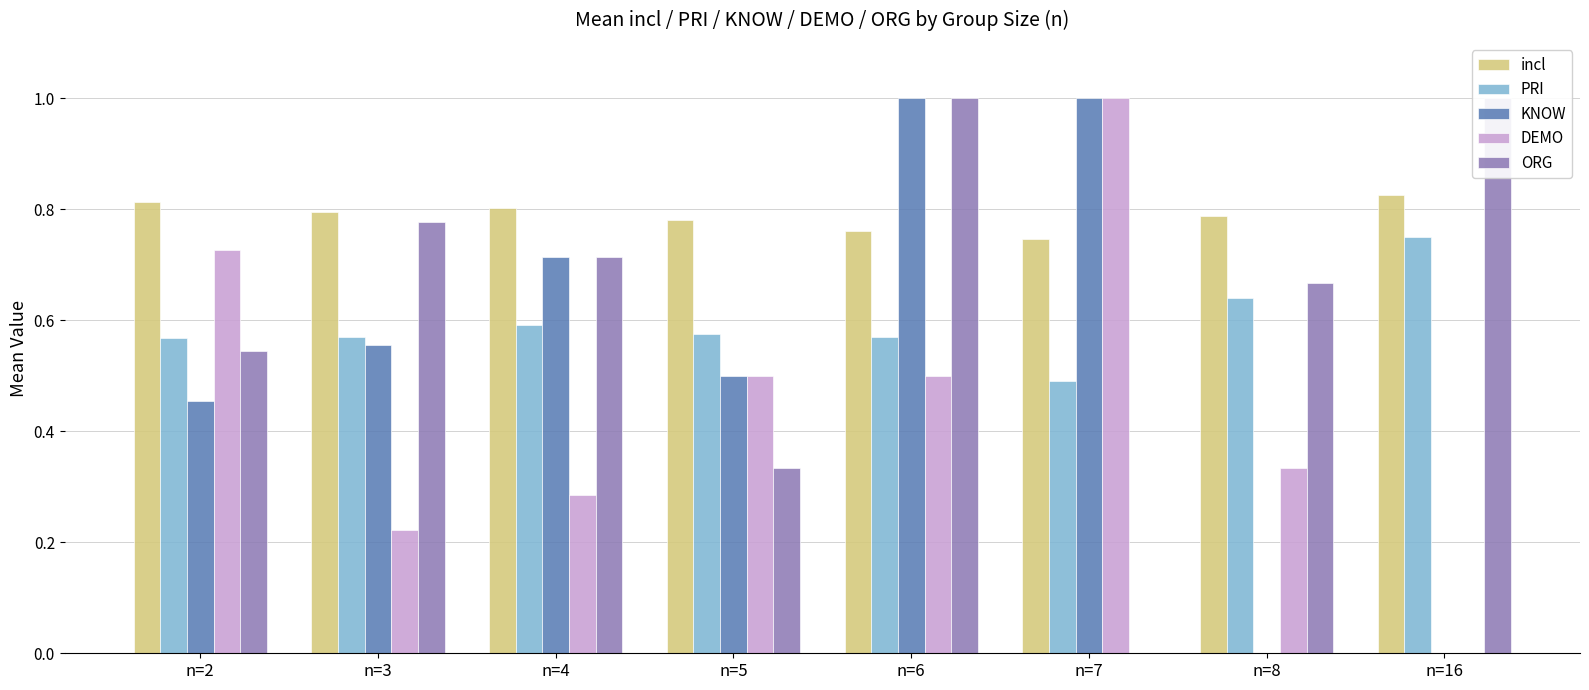

At n=5, list the series in order from largest to smallest.

incl, PRI, KNOW, DEMO, ORG